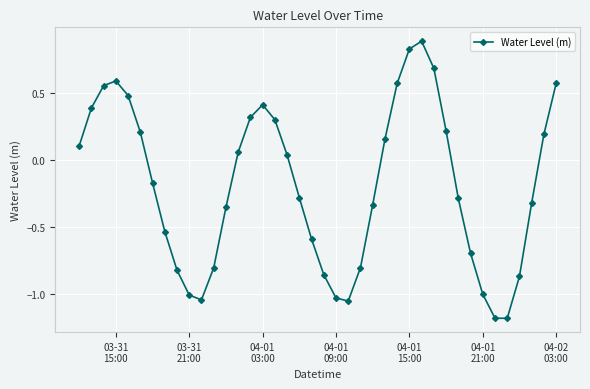

What is the maximum value shown in the chart?

0.9